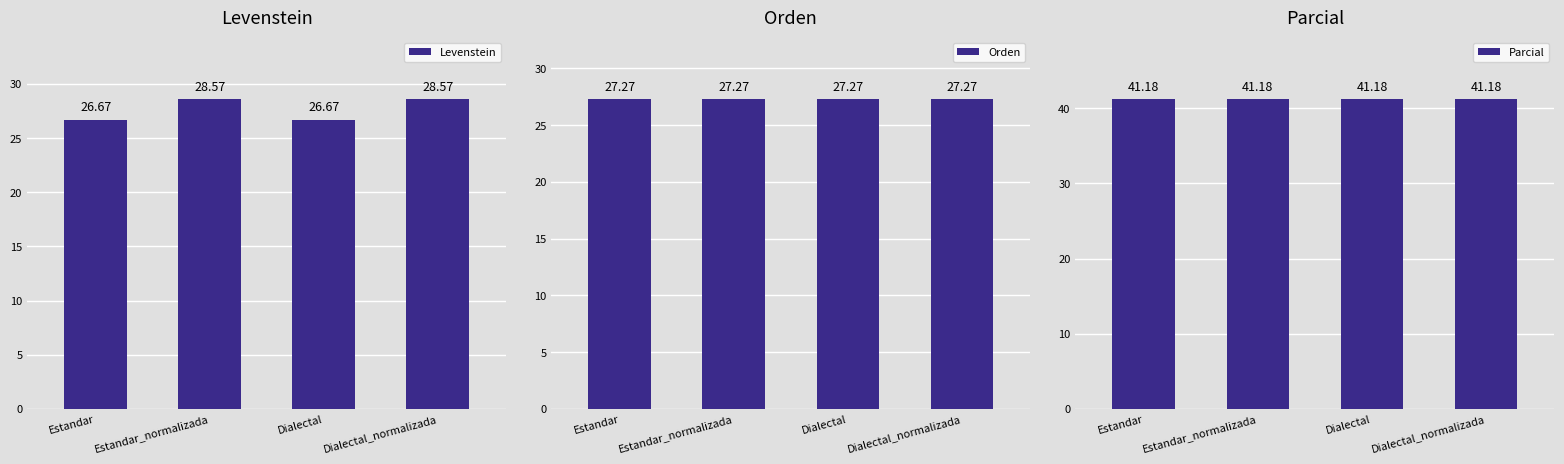

Which series has the largest total across all categories?

Parcial